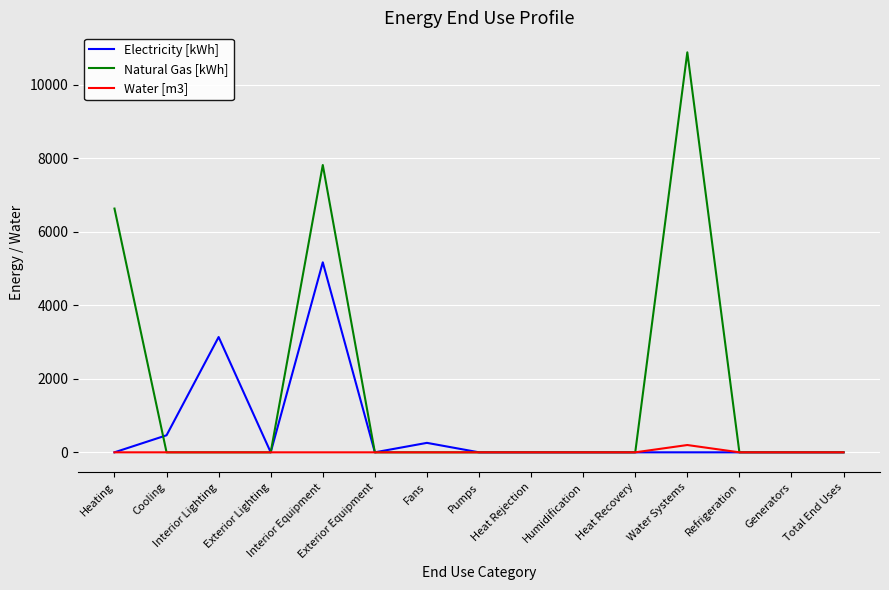

Which series has the widest spread of values?

Natural Gas [kWh]